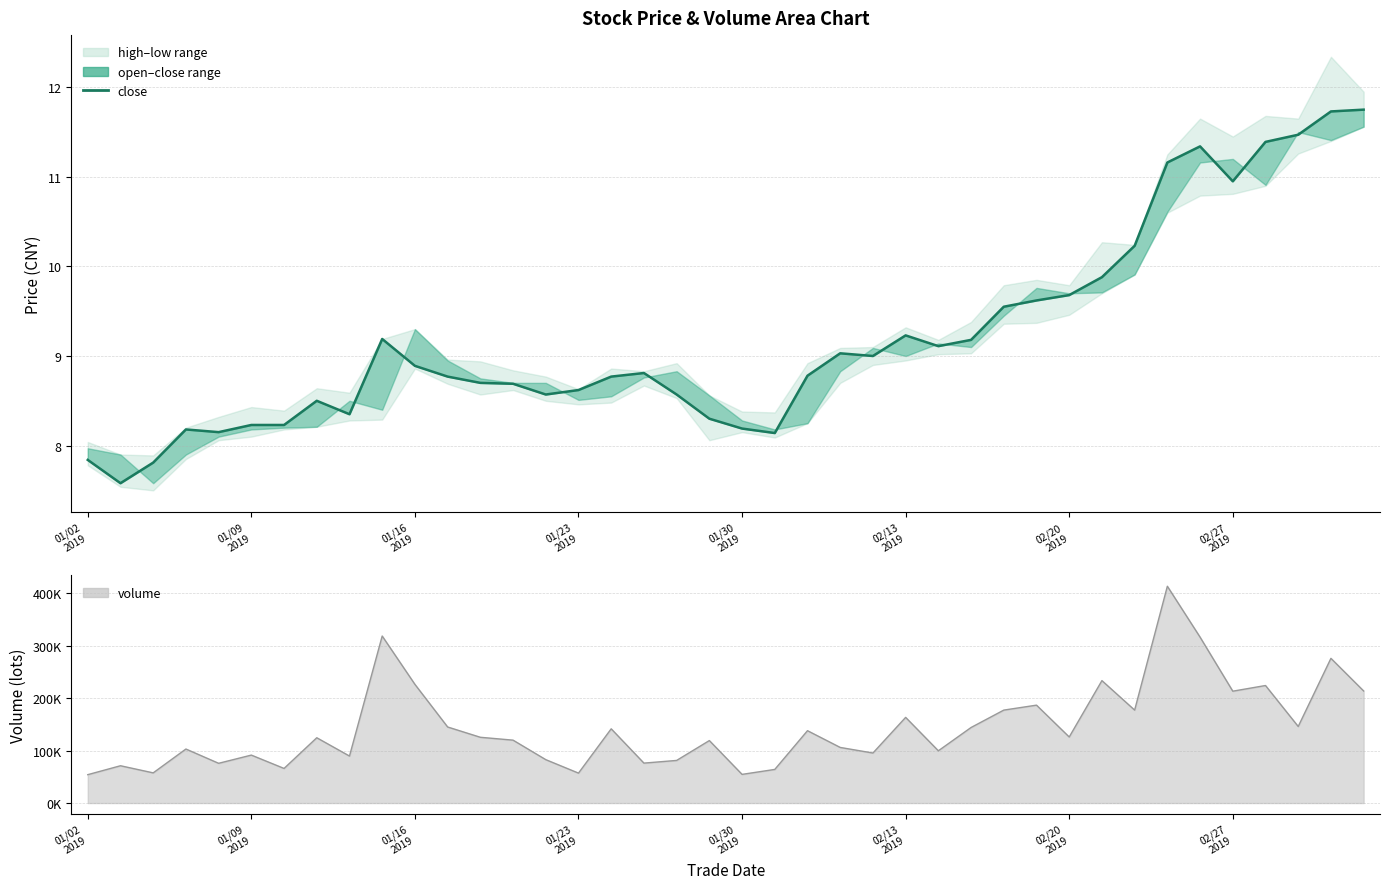

What is the value of the close point at the 11th from the left?

8.9